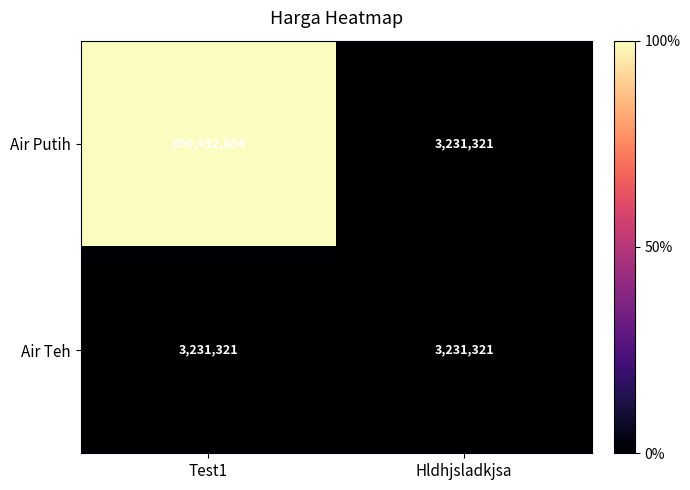

Rank the series by their maximum value, from lowest to highest.

Air Teh, Air Putih